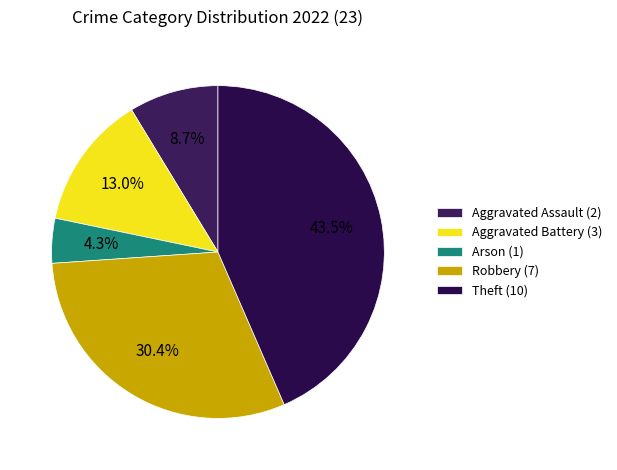

Approximately how many times larger is the value at Arson compared to Aggravated Assault?

0.5